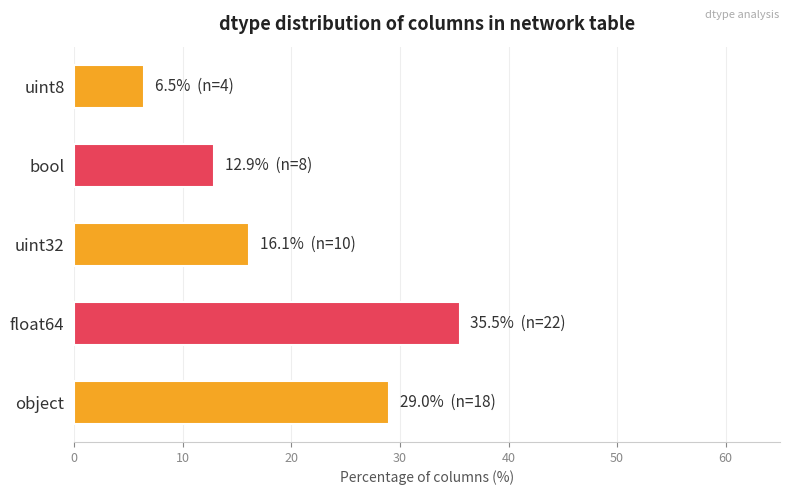

What is the difference between the maximum and minimum values?

29.0